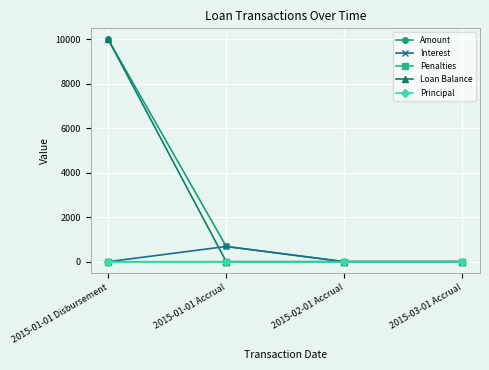

What are all the series names shown in the legend?

Amount, Interest, Penalties, Loan Balance, Principal